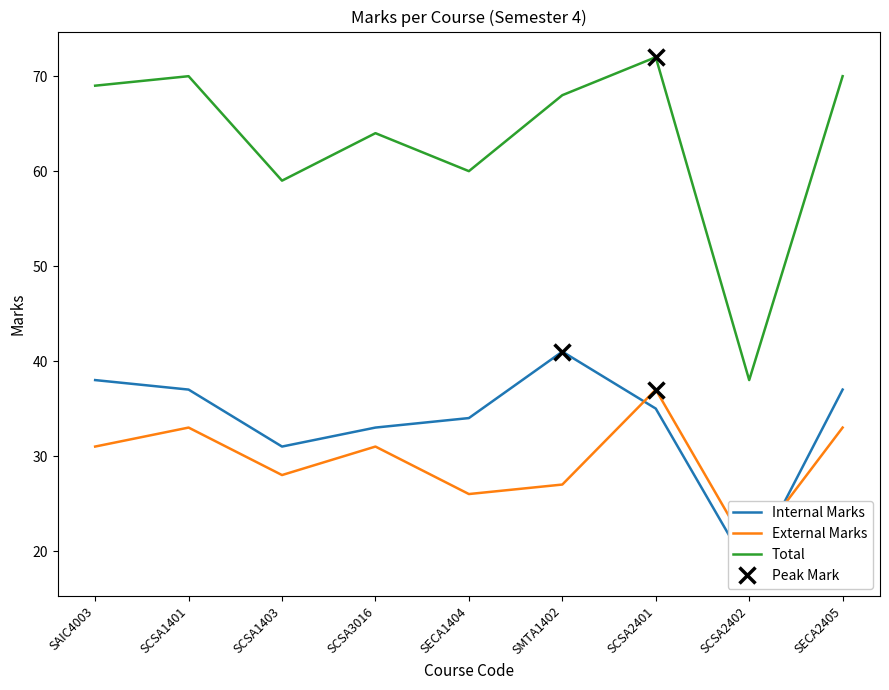

True or false: Total and Internal Marks intersect in this chart.

False